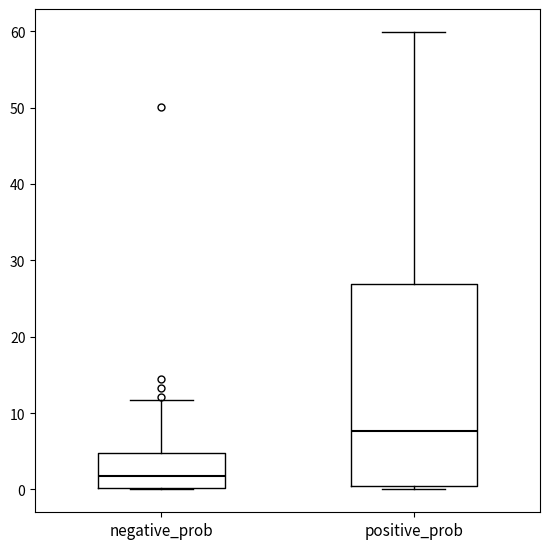

Reading left to right, transcribe this box plot: for each box, give where its median line is, the range the box spans, and where its two whiskers end, as read against the y-axis. The values are not printed on the chart, so give them approximately, as read against the axis.

negative_prob: median 2, box 0 to 5, whiskers 0 to 12
positive_prob: median 8, box 0 to 27, whiskers 0 (just below the box's lower edge) to 60